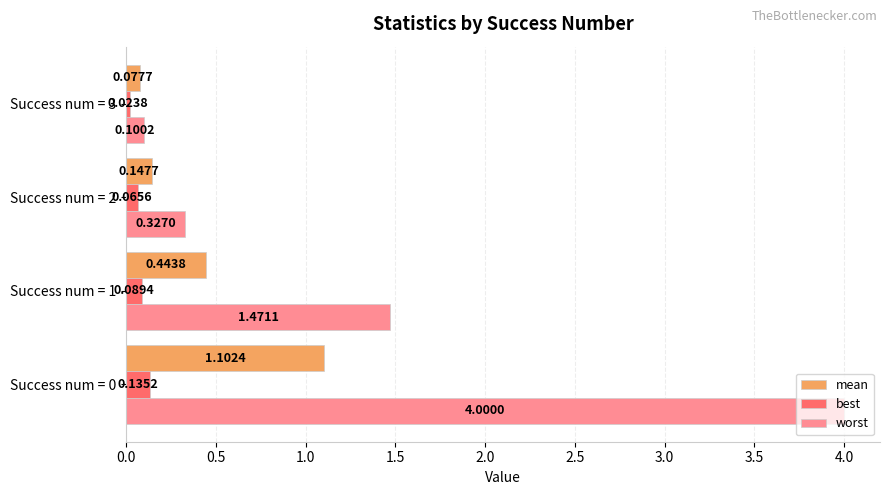

Which series has the largest total across all categories?

worst